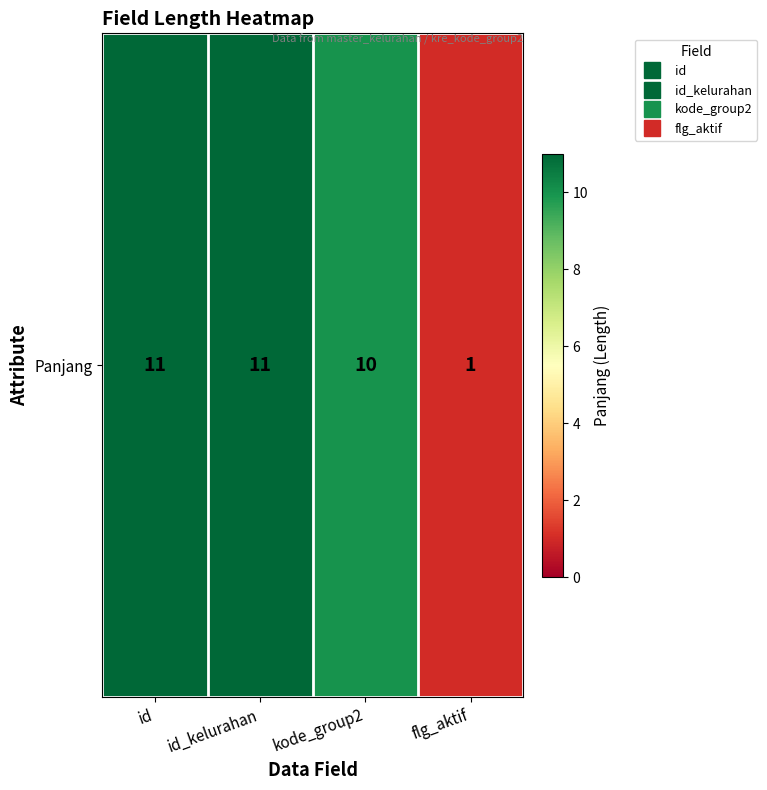

What is the approximate value at id?

11